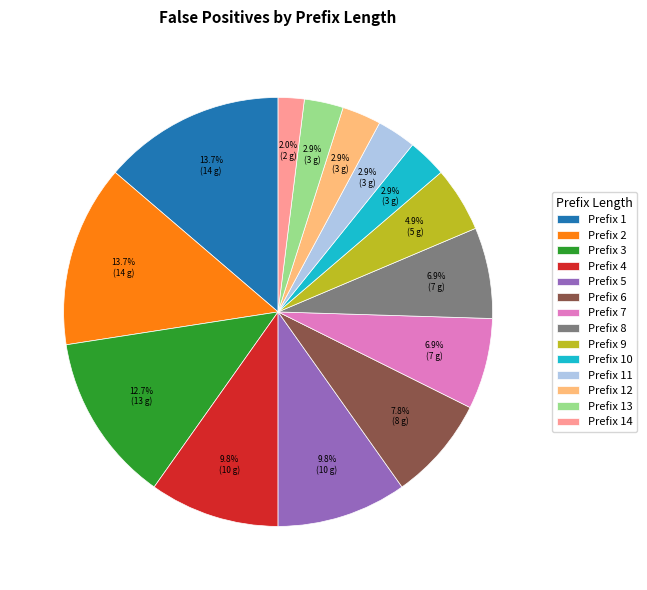

Which slice is the smallest?

Prefix 14